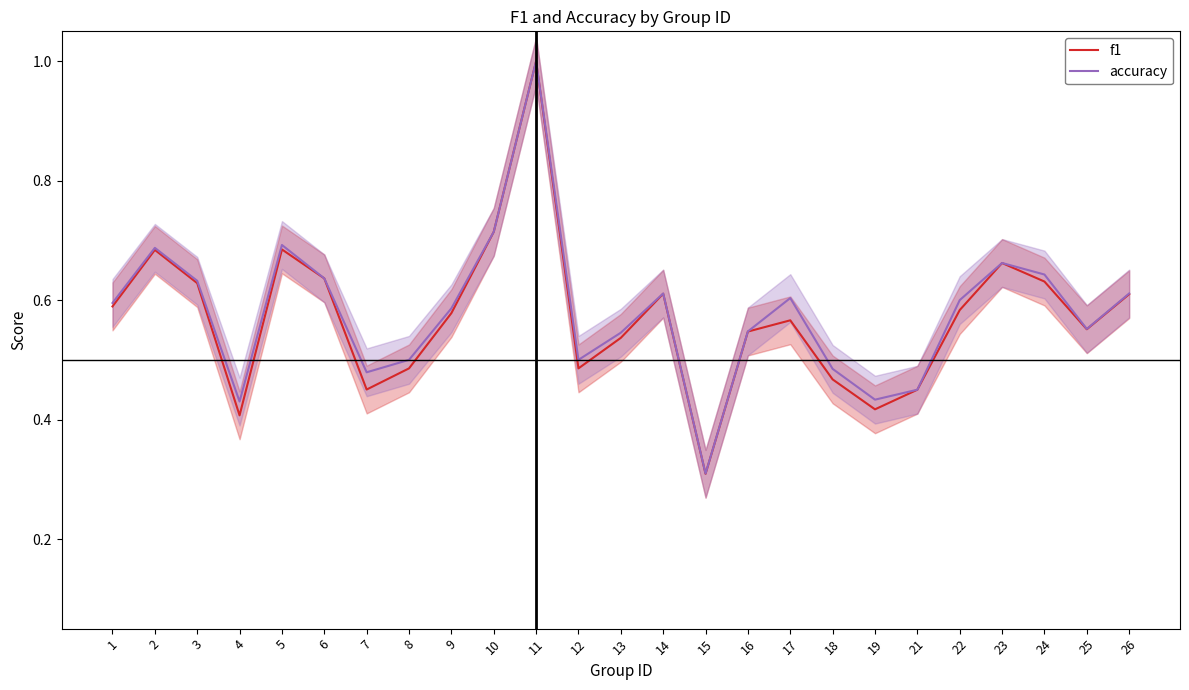

At which label does f1 reach its minimum?

15